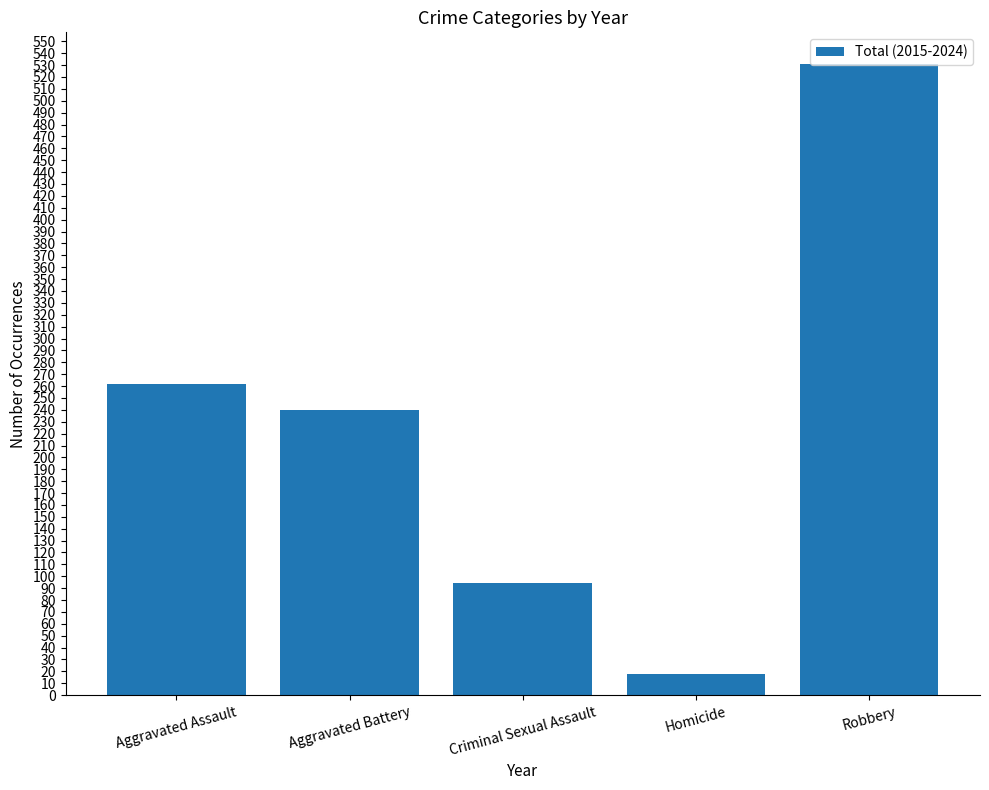

What is the difference between the values at Aggravated Battery and Aggravated Assault?

22